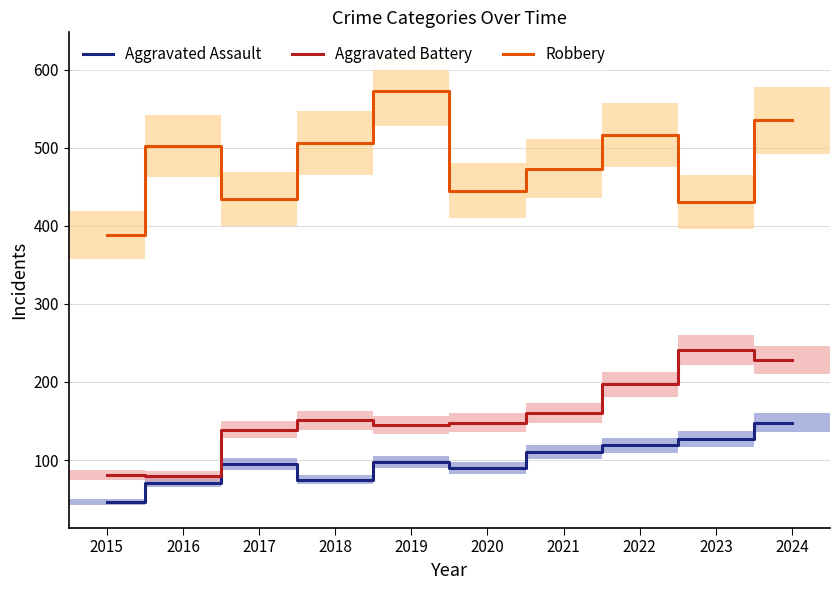

Is the value of Aggravated Assault at 2018 greater than the value of Aggravated Battery at 2015?

No